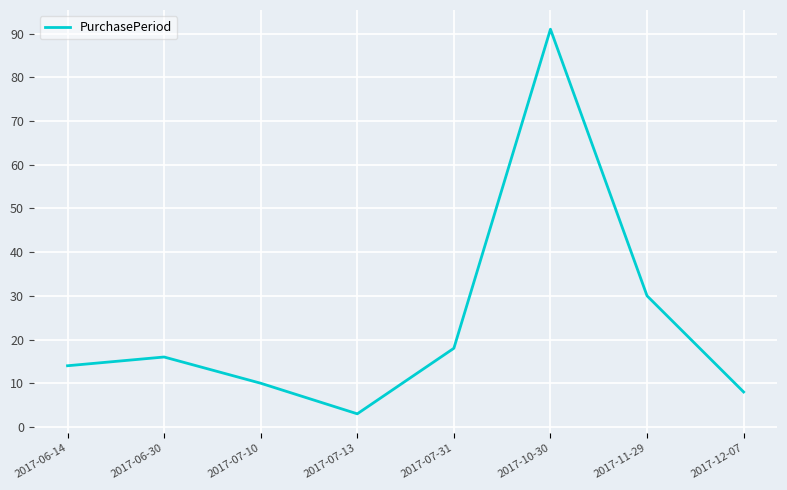

What position from the left is 2017-07-10?

3